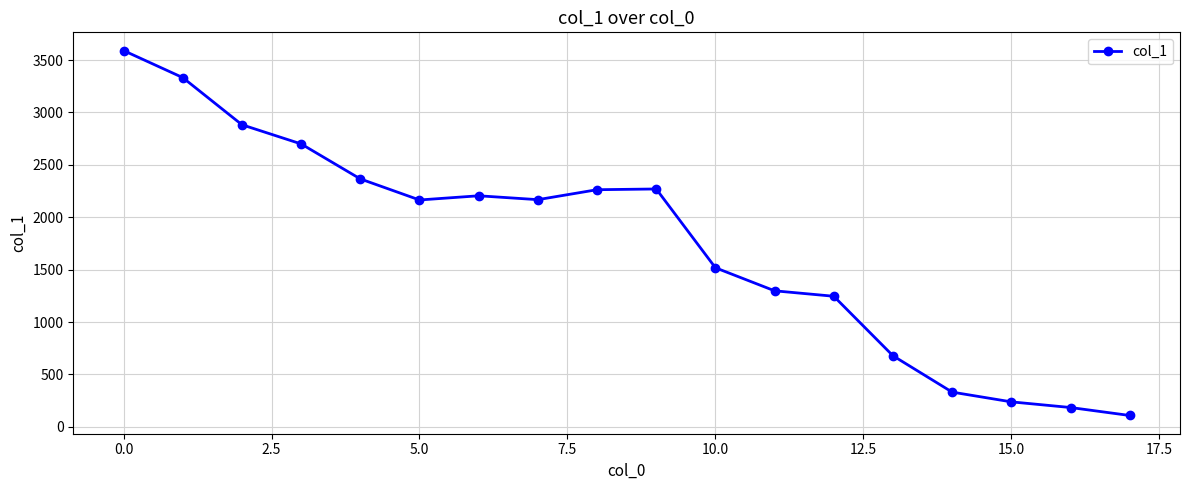

True or false: the data has more than 0 interior local peaks.

True